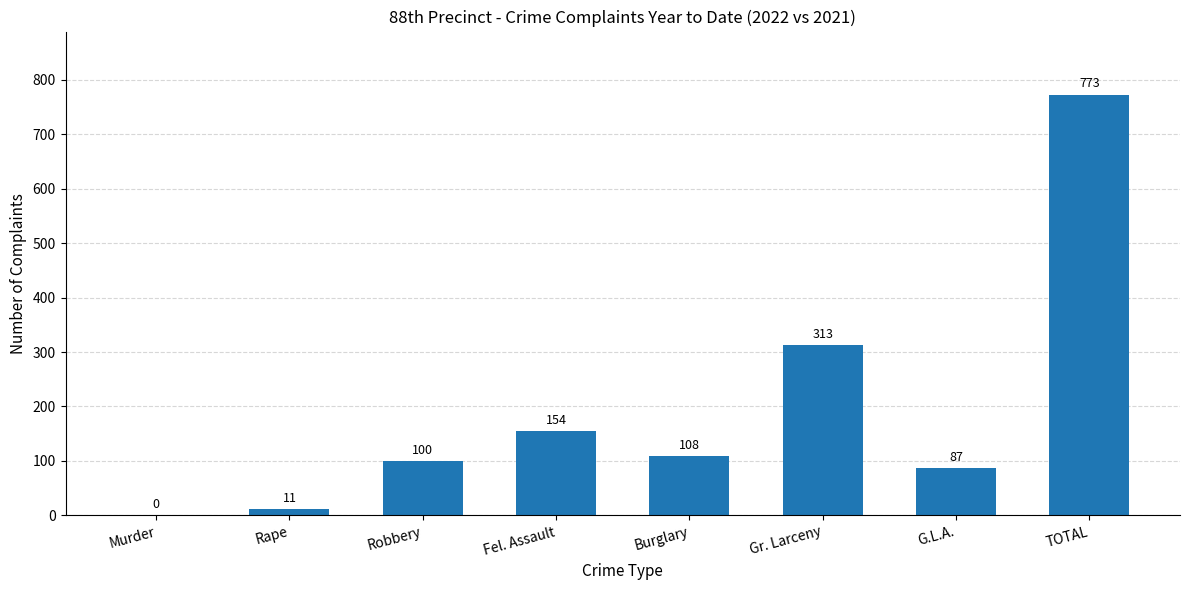

What is the ratio of the value at TOTAL to the value at G.L.A.?

8.9